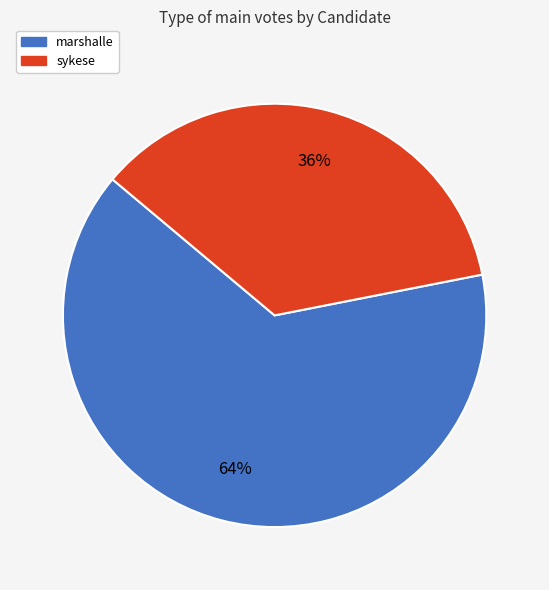

How many segments does this pie chart have?

2